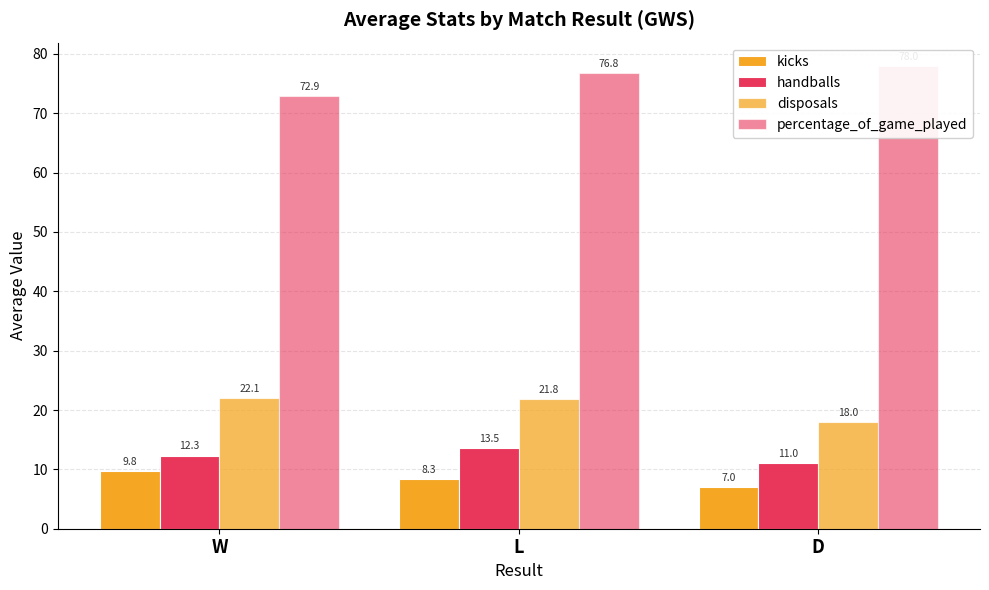

What position from the left is W?

1